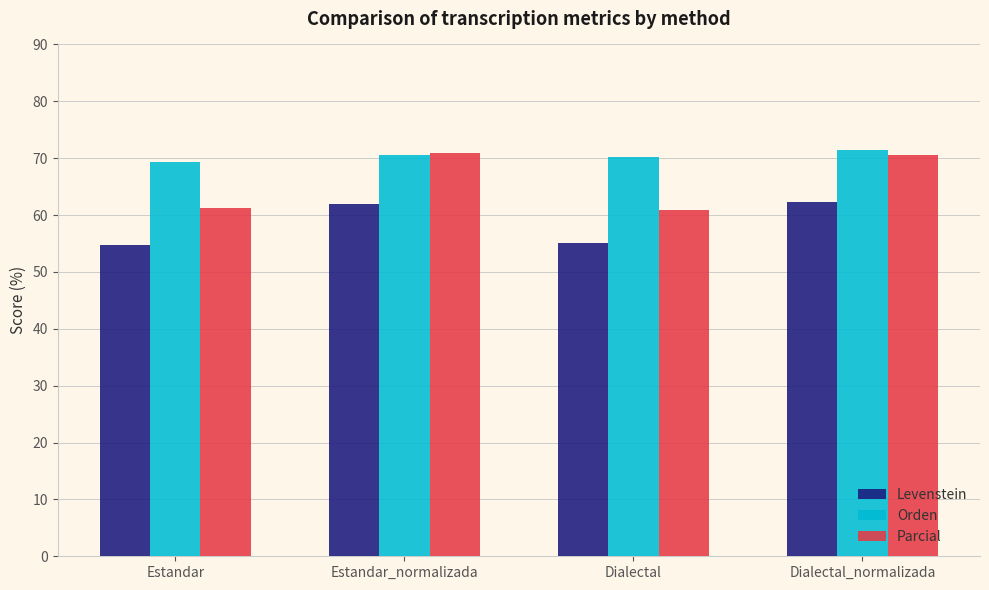

Which series has the widest spread of values?

Parcial